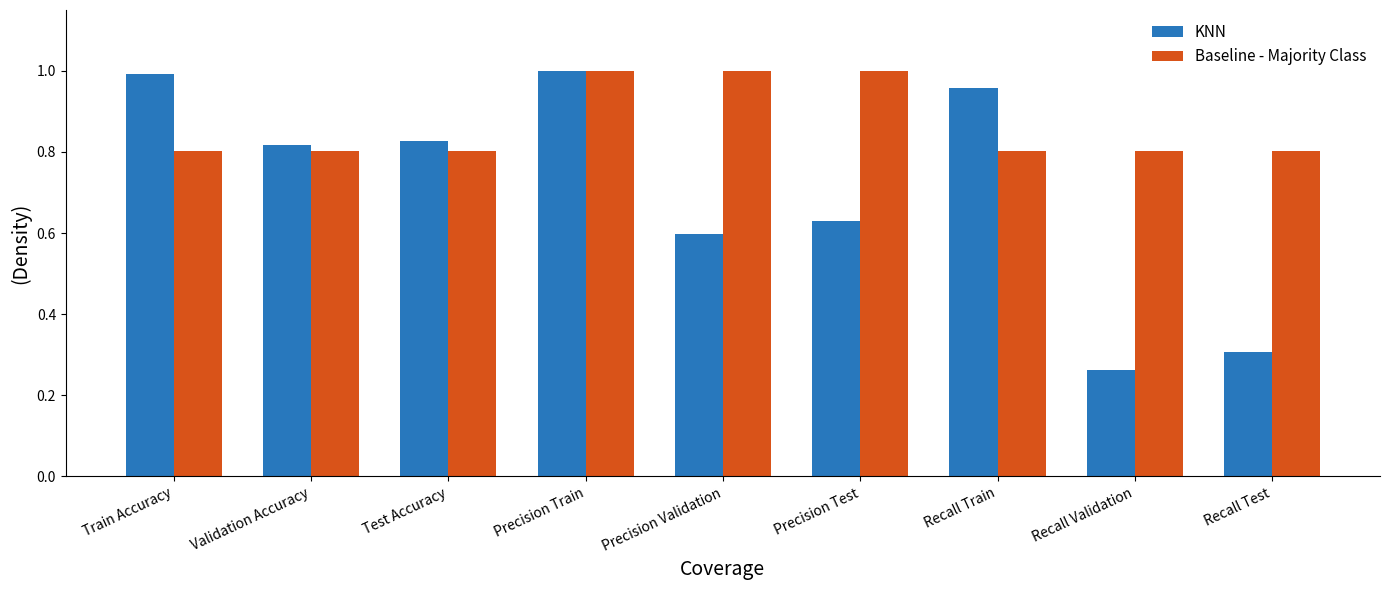

Which category has the lowest value in the KNN series?

Recall Validation